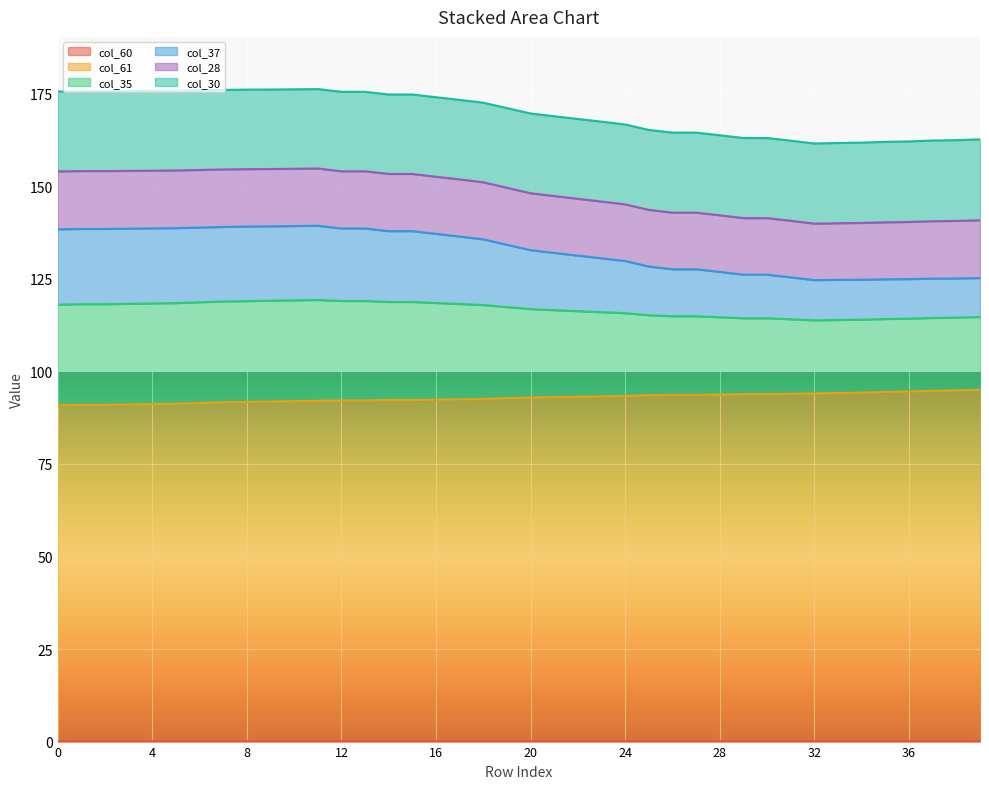

How many lines are shown in the chart?

6